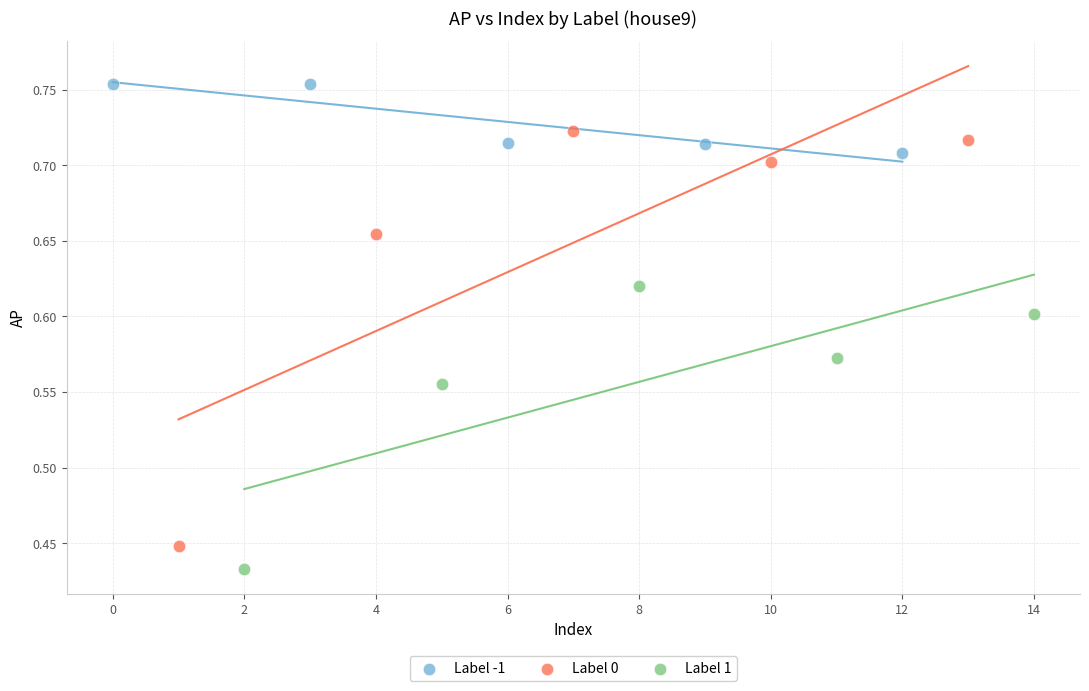

Which series has the widest spread of Y values?

Label 0